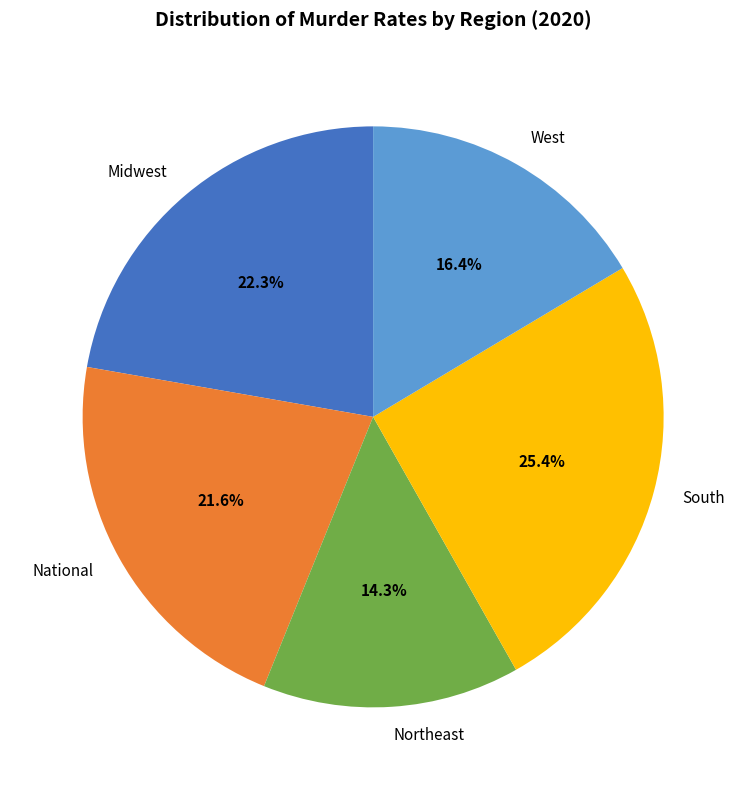

To the nearest percent, what is the difference between the South and West slice percentages?

9%